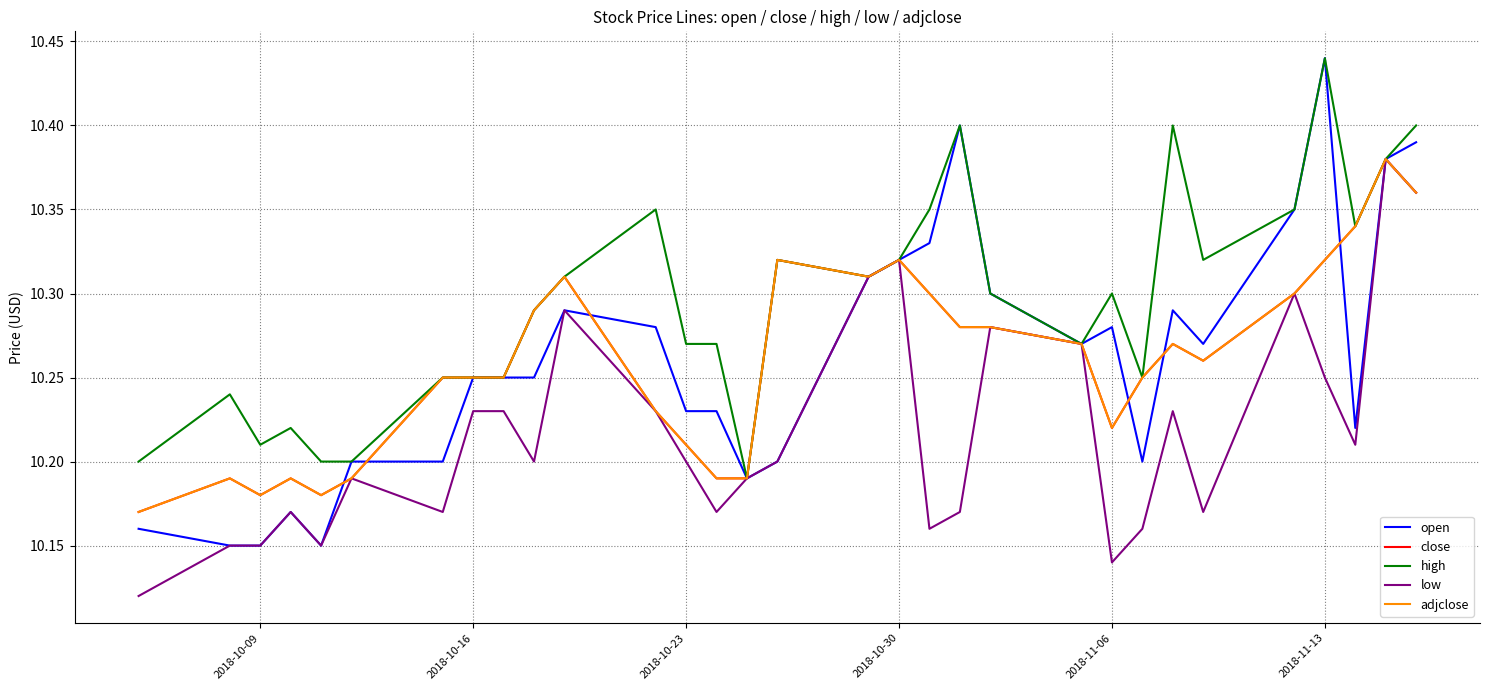

True or false: high and adjclose intersect in this chart.

False